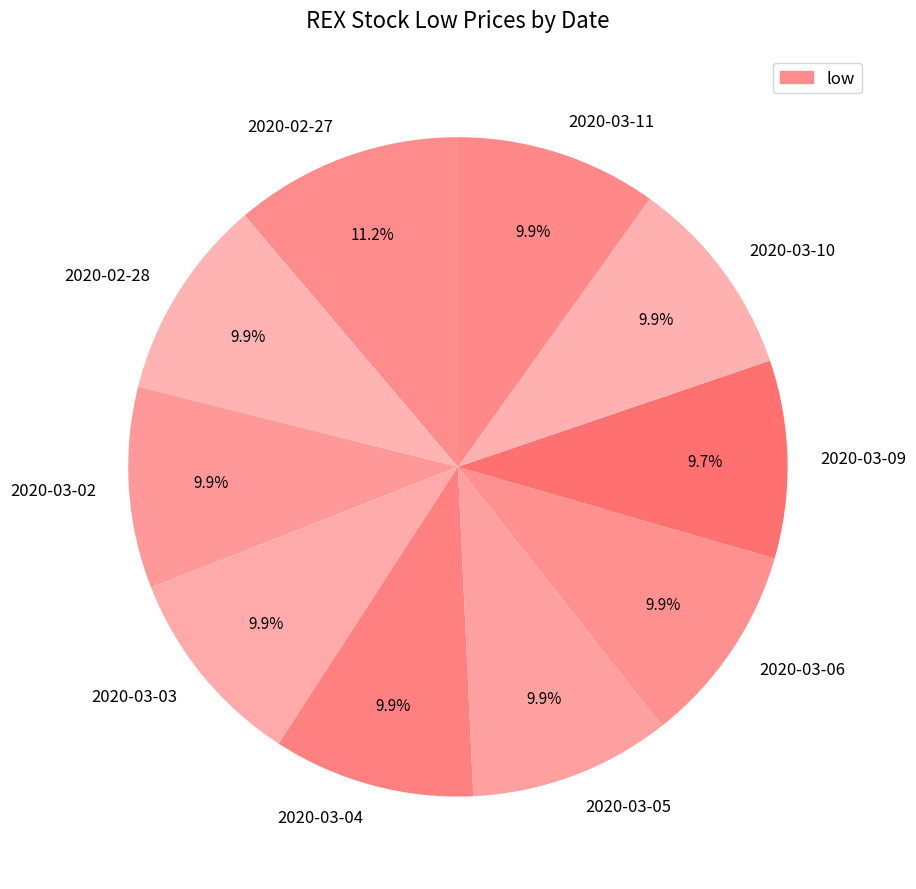

Is it true that 2020-03-05 is 10% of the pie?

True